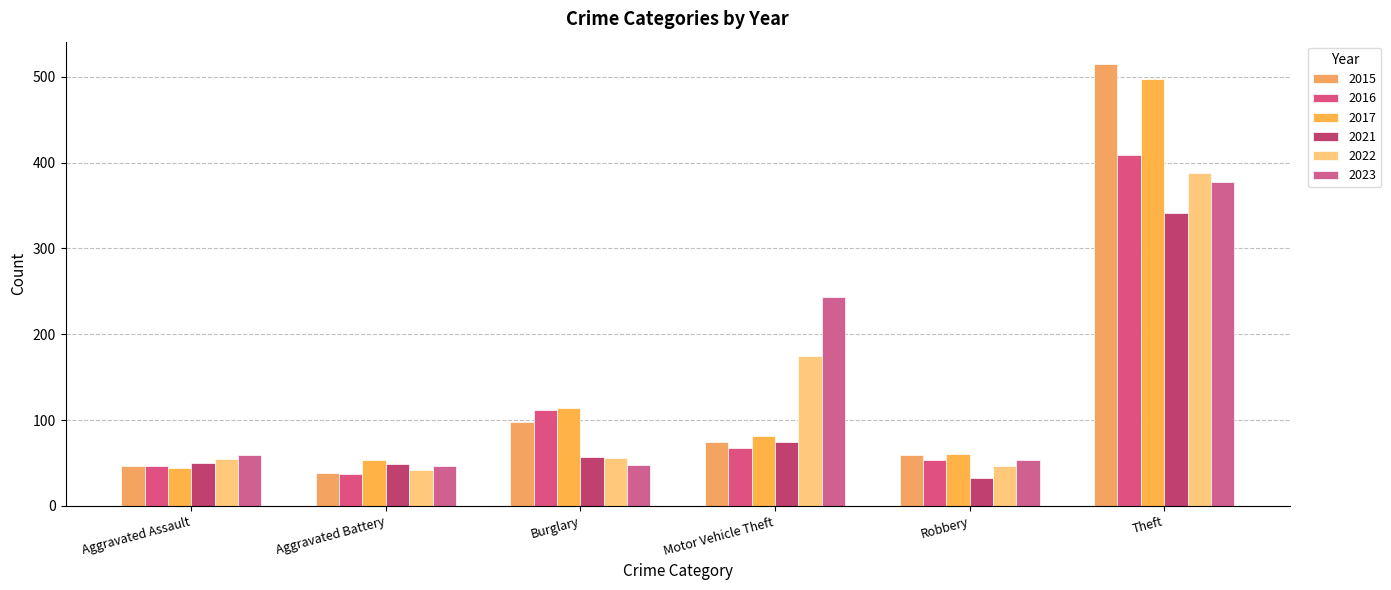

How many values in the 2017 series are below 82?

3